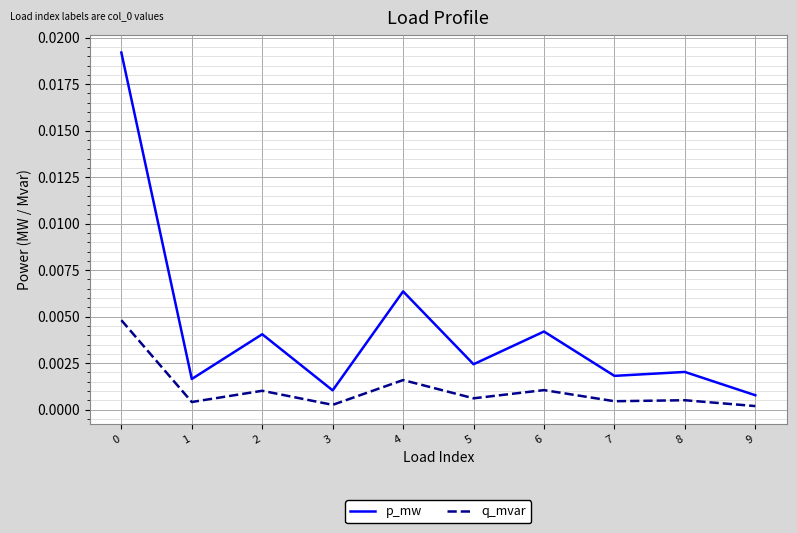

True or false: p_mw has a value of 0.0 at 4.

True